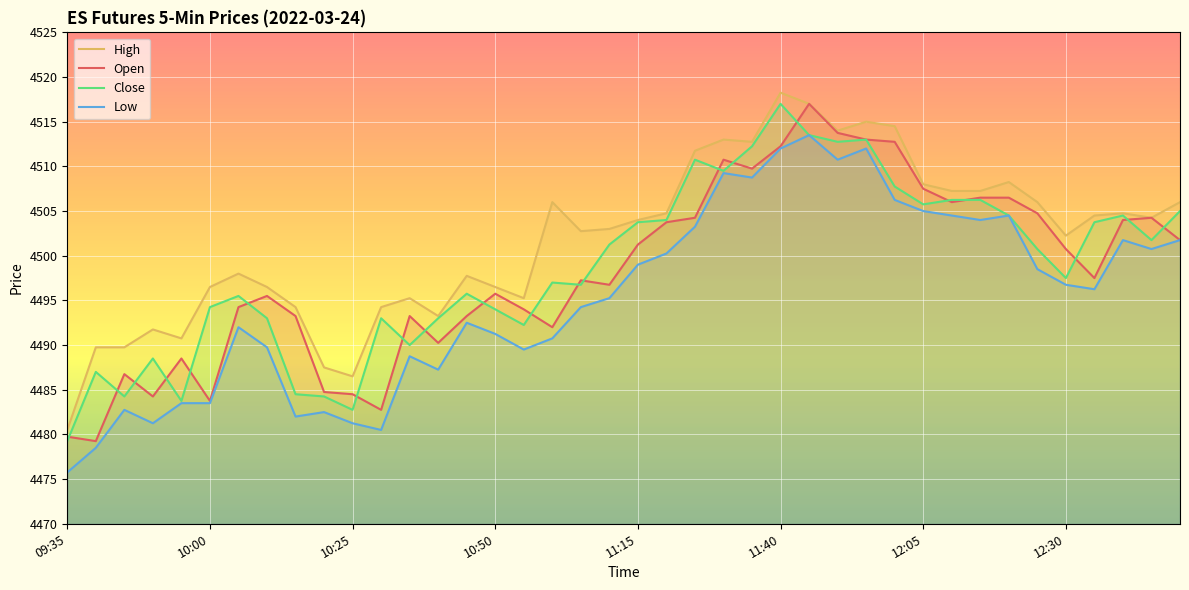

At which label does Open first exceed 4497?

18